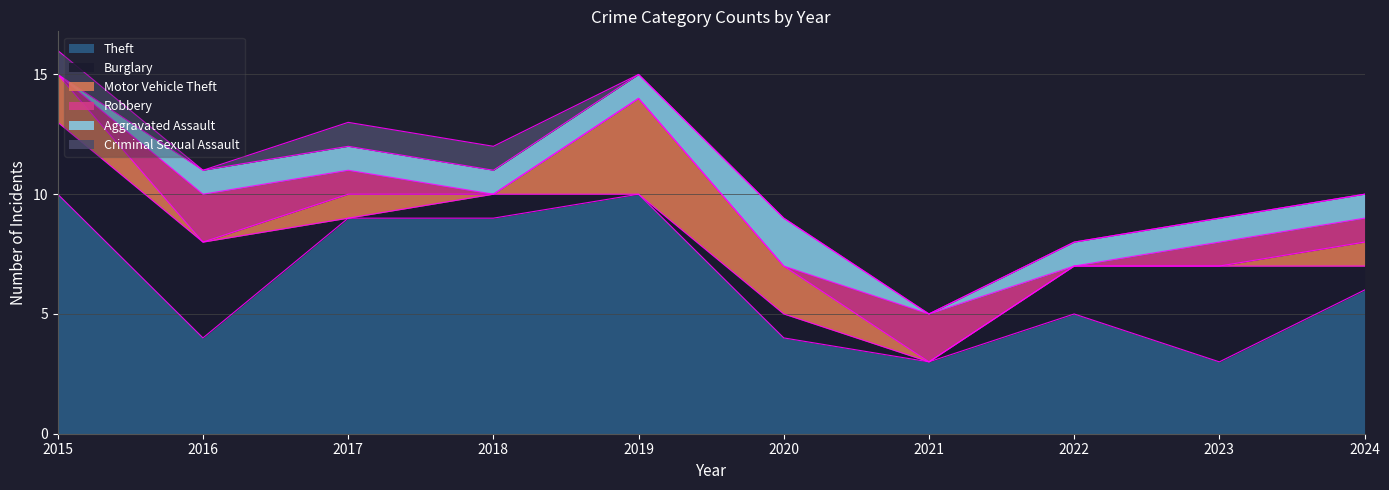

Reading left to right, list all the values displayed in this chart.

Theft: 2015=10	2016=4	2017=9	2018=9	2019=10	2020=4	2021=3	2022=5	2023=3	2024=6
Burglary: 2015=3	2016=4	2017=0	2018=1	2019=0	2020=1	2021=0	2022=2	2023=4	2024=1
Motor Vehicle Theft: 2015=2	2016=0	2017=1	2018=0	2019=4	2020=2	2021=0	2022=0	2023=0	2024=1
Robbery: 2015=0	2016=2	2017=1	2018=0	2019=0	2020=0	2021=2	2022=0	2023=1	2024=1
Aggravated Assault: 2015=0	2016=1	2017=1	2018=1	2019=1	2020=2	2021=0	2022=1	2023=1	2024=1
Criminal Sexual Assault: 2015=1	2016=0	2017=1	2018=1	2019=0	2020=0	2021=0	2022=0	2023=0	2024=0